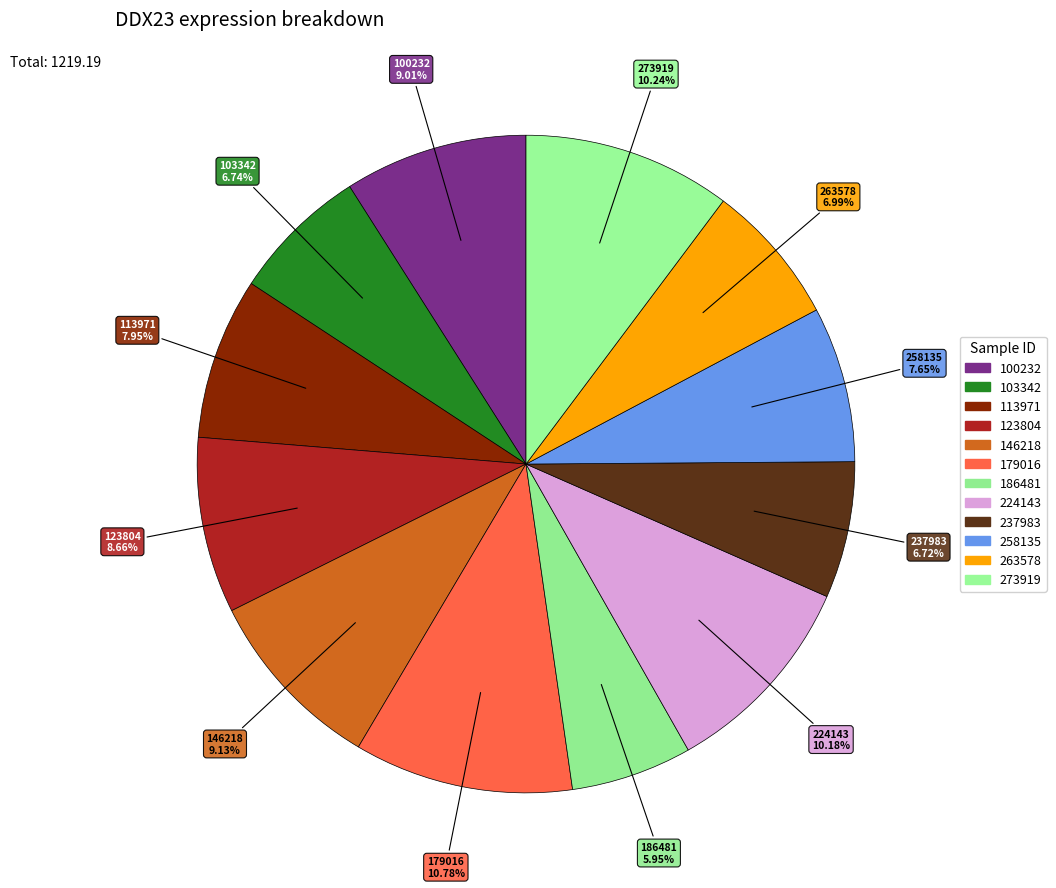

What is the change in value from 100232 to 103342?

-27.7